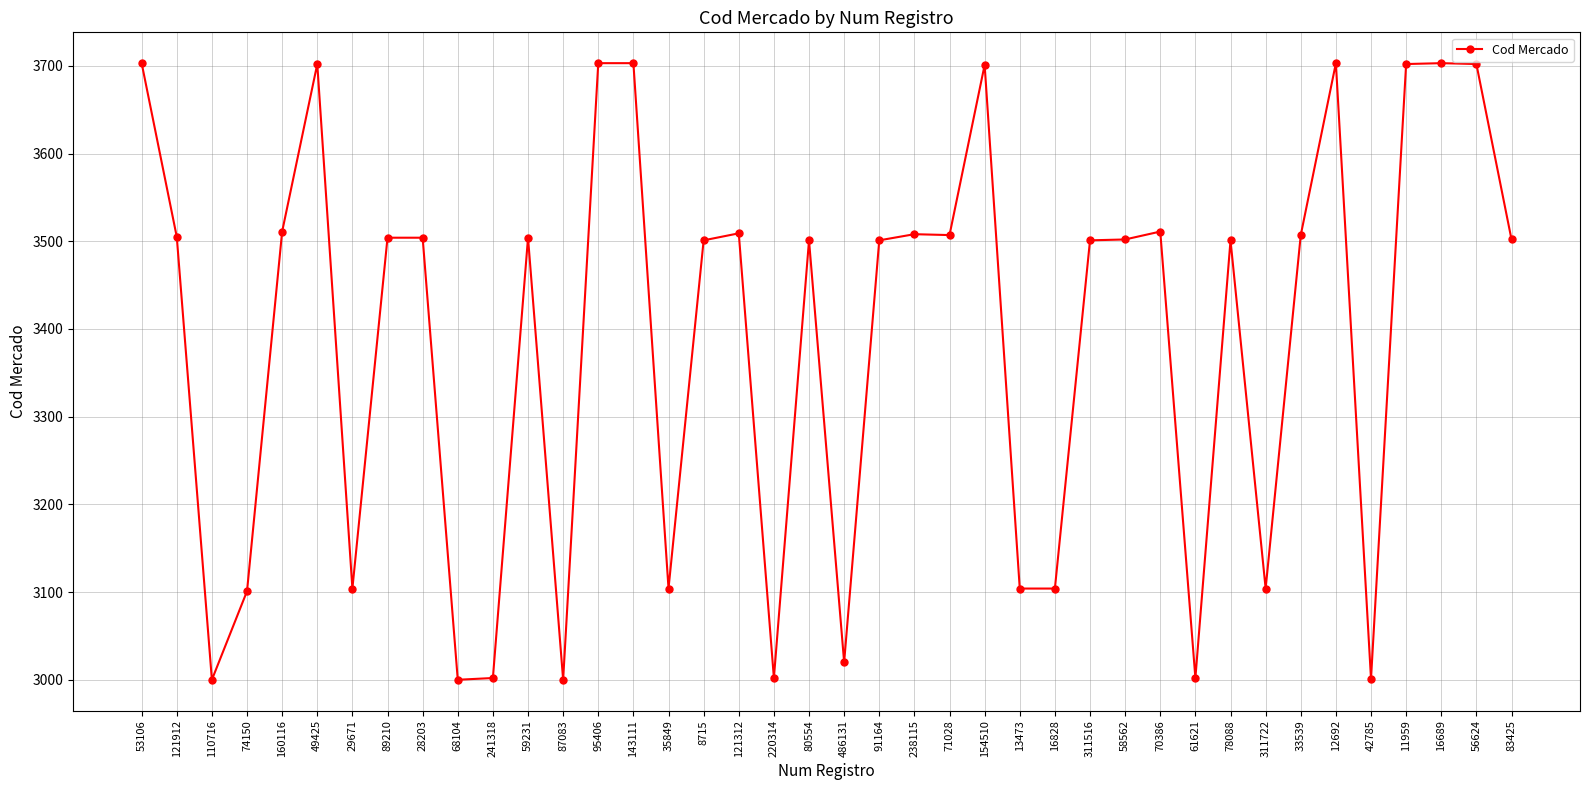

What position from the right is 35849?

25